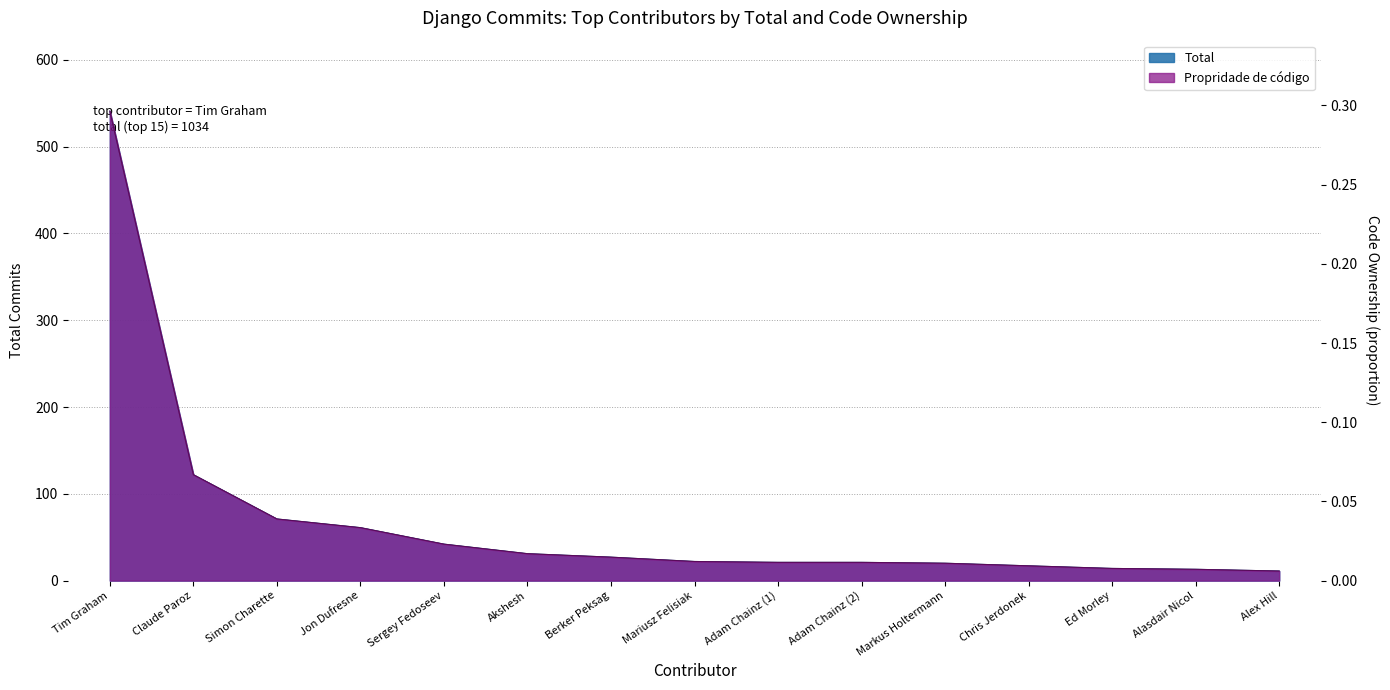

Between Simon Charette and Alasdair Nicol, which series saw the biggest shift?

Total